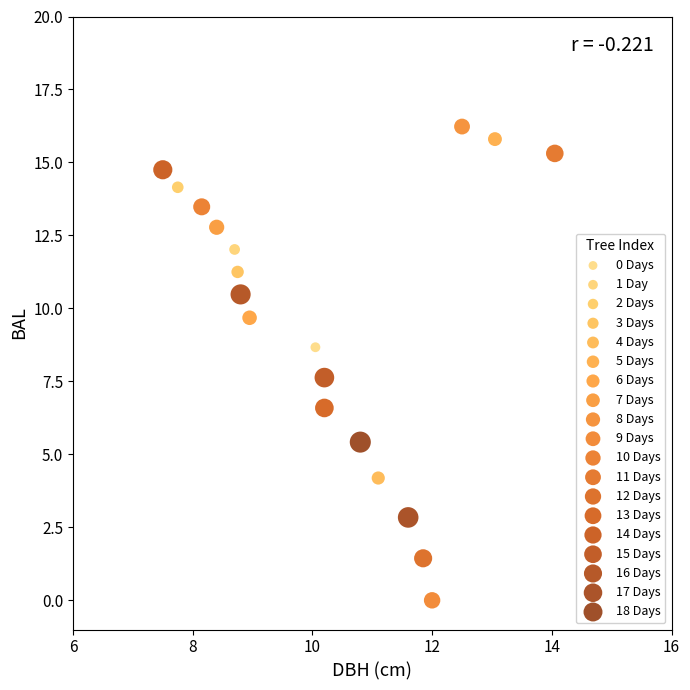

What are all the series names shown in the legend?

0 Days, 1 Day, 2 Days, 3 Days, 4 Days, 5 Days, 6 Days, 7 Days, 8 Days, 9 Days, 10 Days, 11 Days, 12 Days, 13 Days, 14 Days, 15 Days, 16 Days, 17 Days, 18 Days